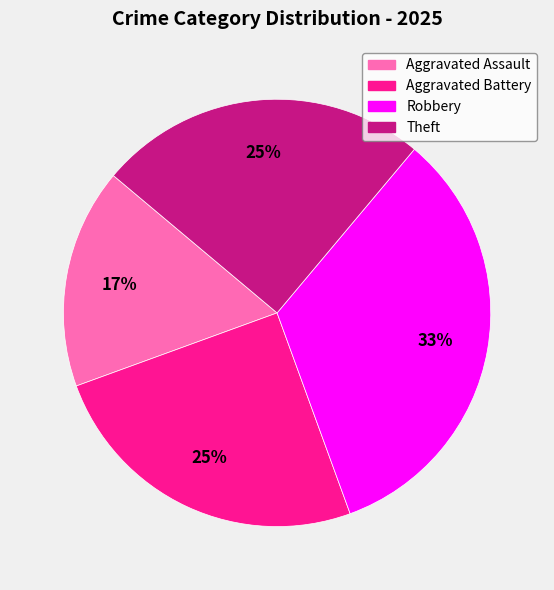

Count the number of slices in the pie.

4